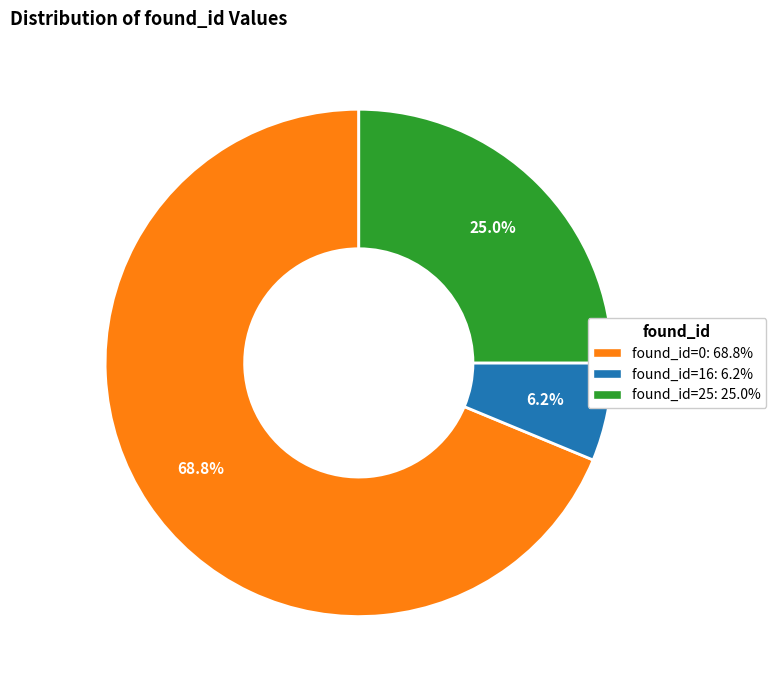

The found_id=16 slice represents 6% of the pie. True or false?

True